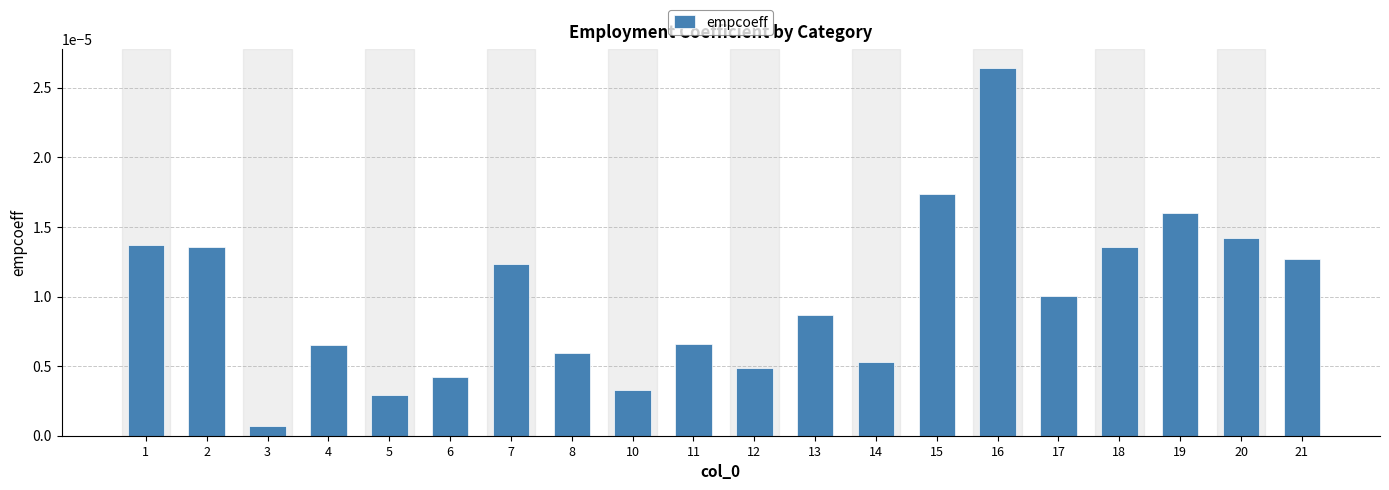

At which category does the chart reach its peak across all series?

16